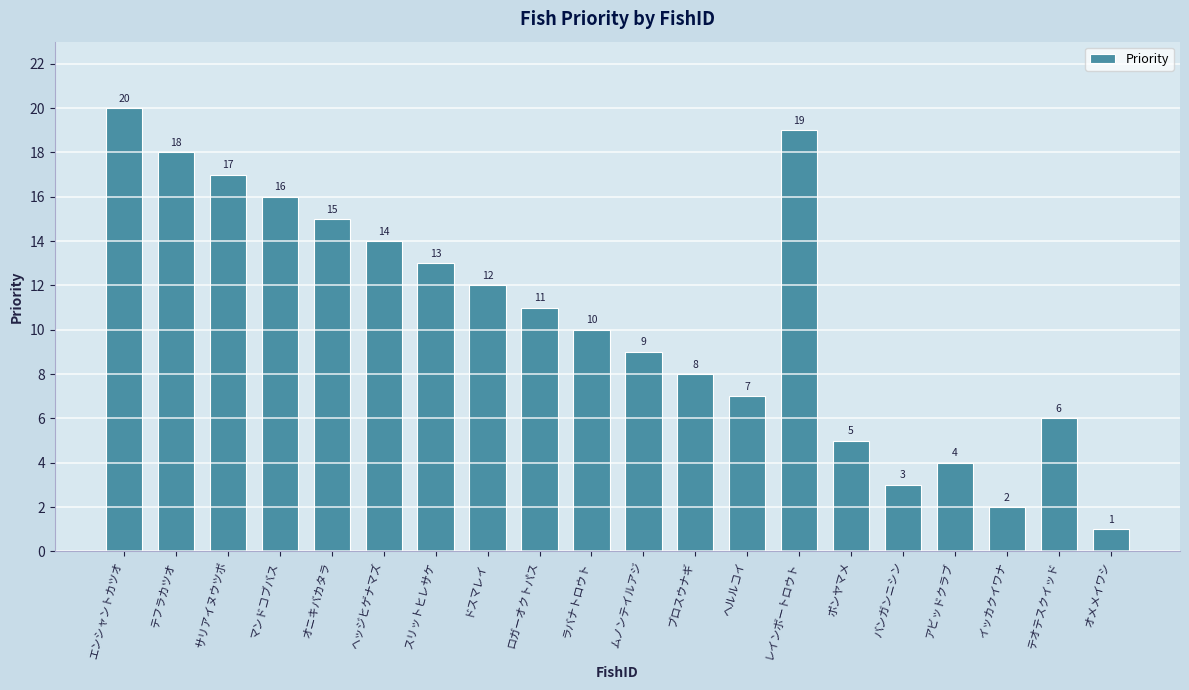

What is the greatest value displayed?

20